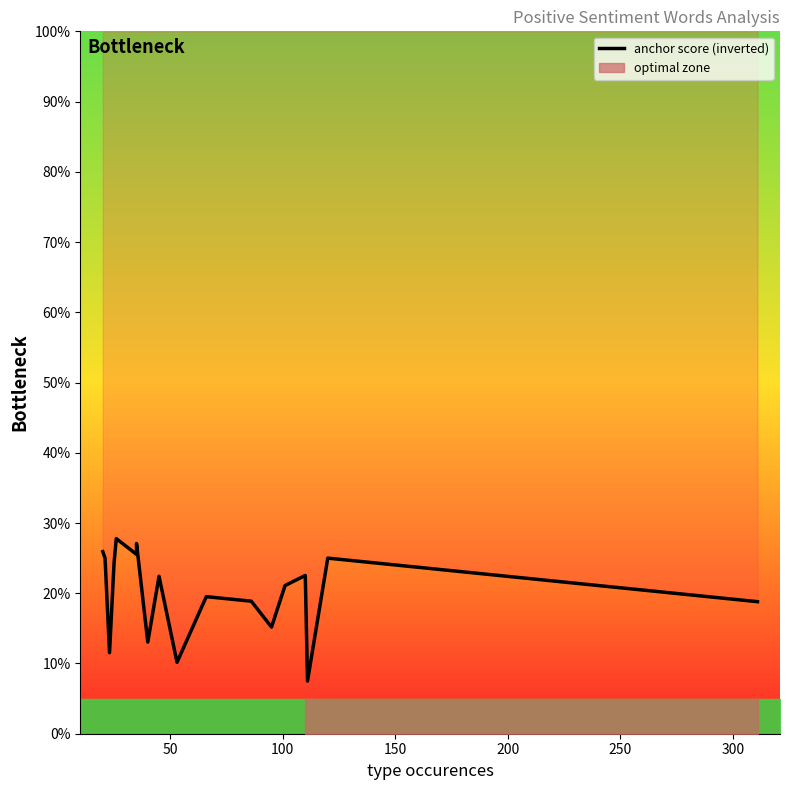

How many interior local peaks (higher than both neighbors) does the data have?

6